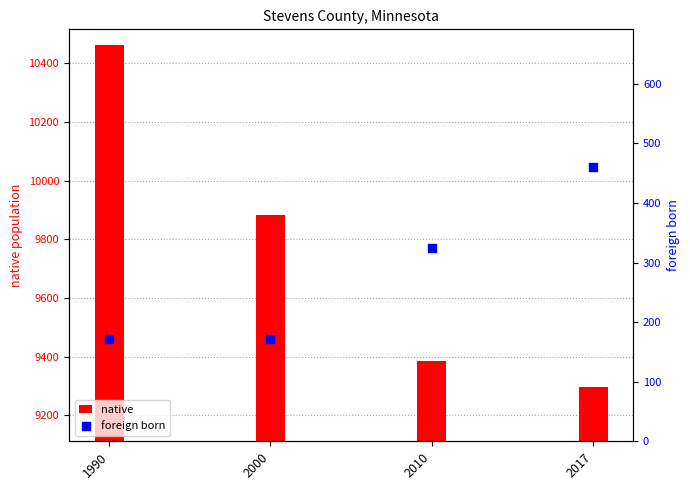

At how many categories does at least one series exceed 7844?

4